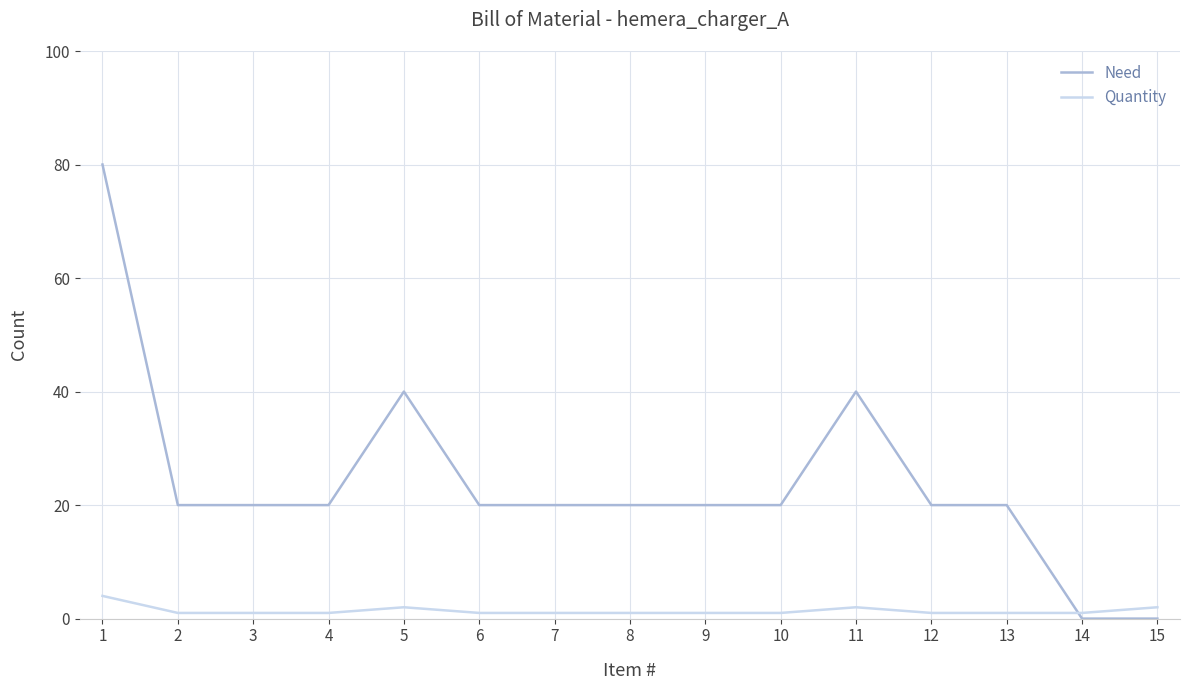

The Need series shows 20 at 8. True or false?

True